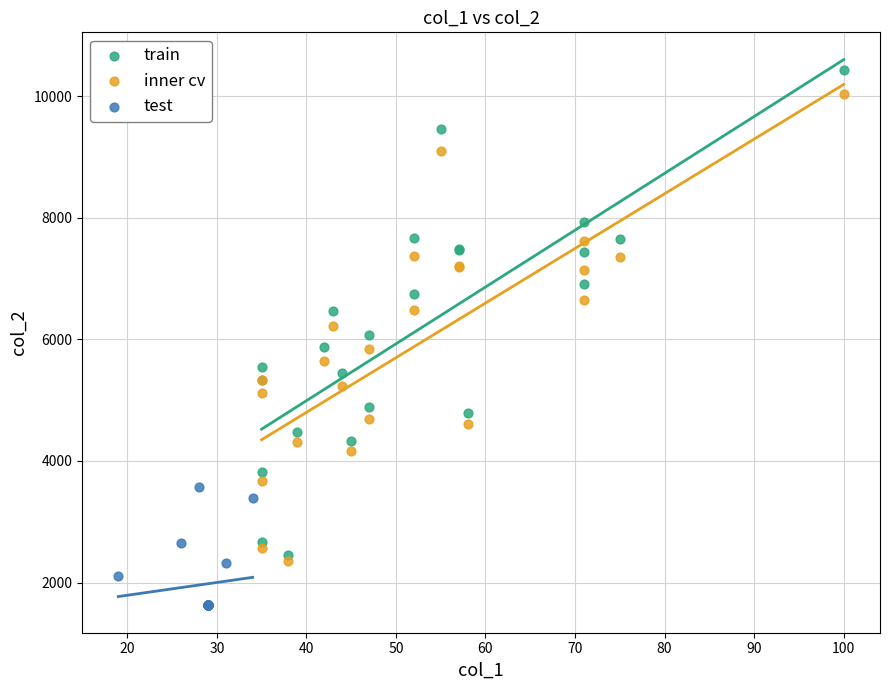

Which series has the widest spread of Y values?

train